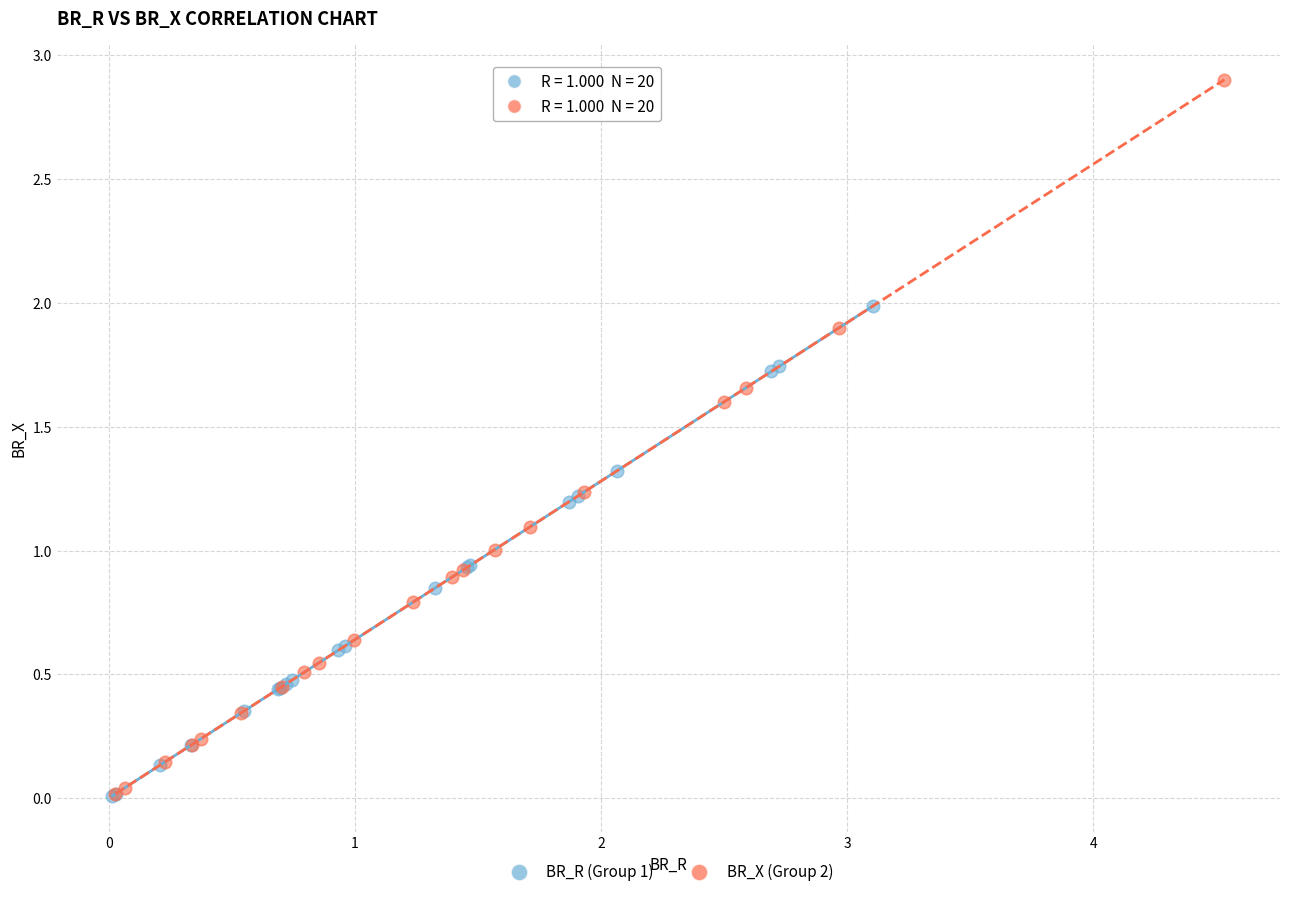

Which series has the largest Y range (max minus min)?

BR_X (Group 2)